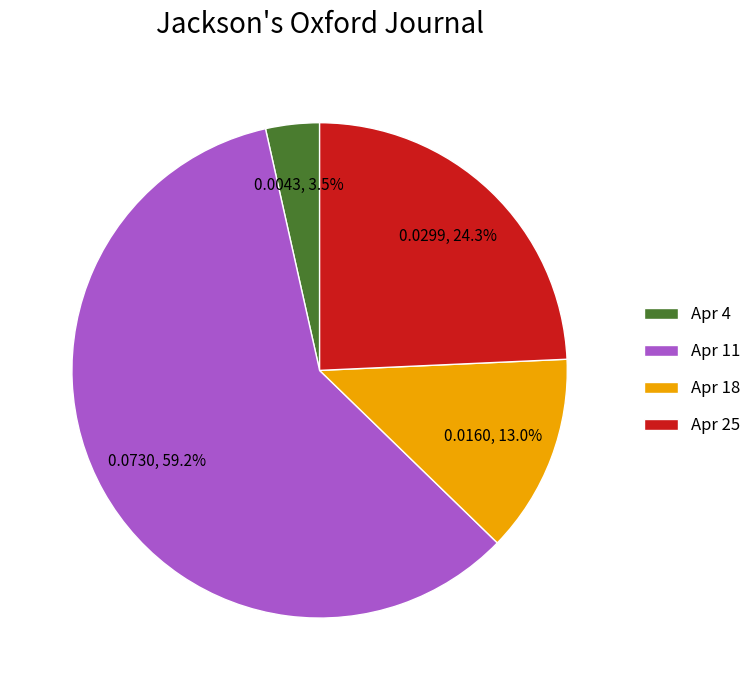

Combined, do Apr 4 and Apr 18 account for over 50%?

No